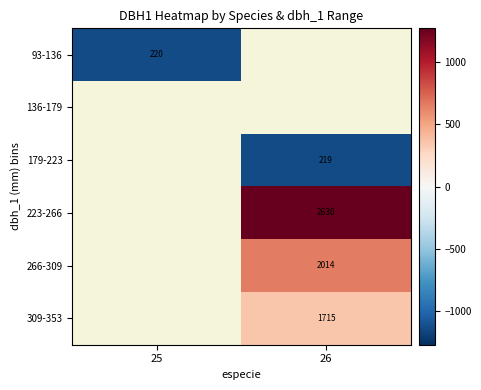

At how many categories does at least one series exceed -103?

1